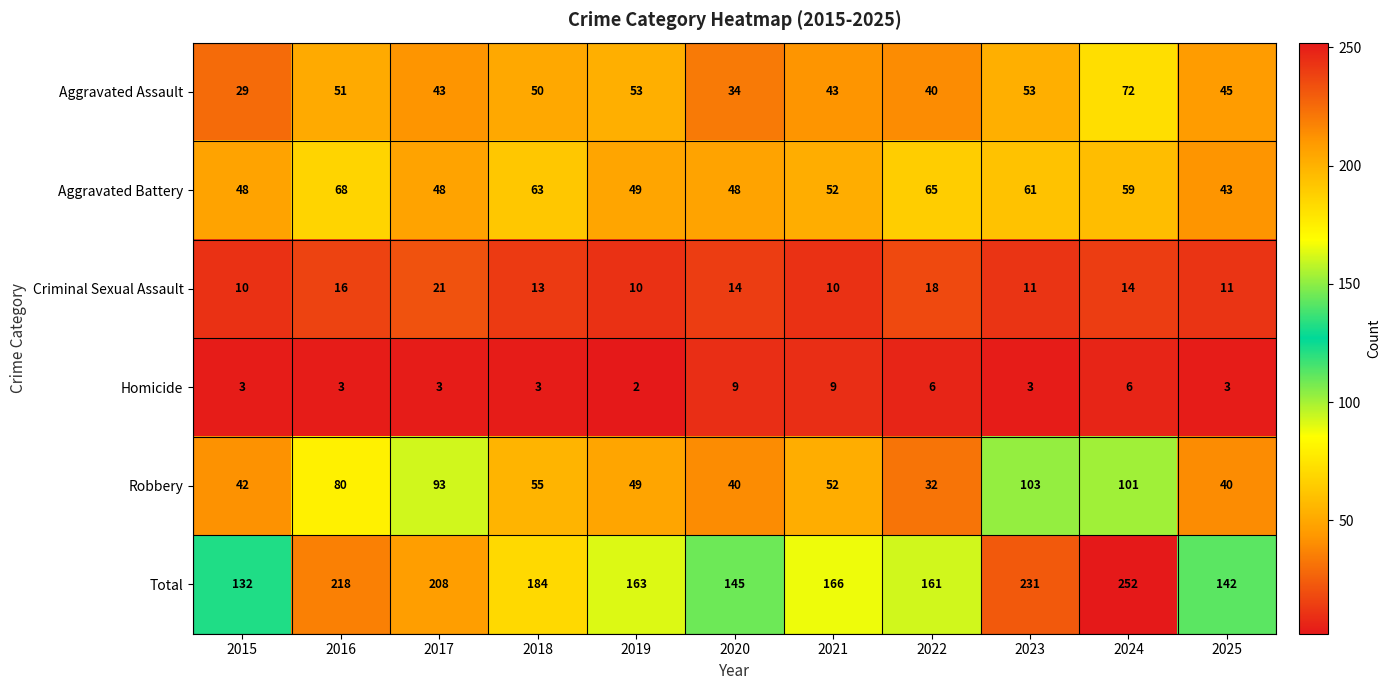

True or false: Robbery has a value of 63 at 2020.

False